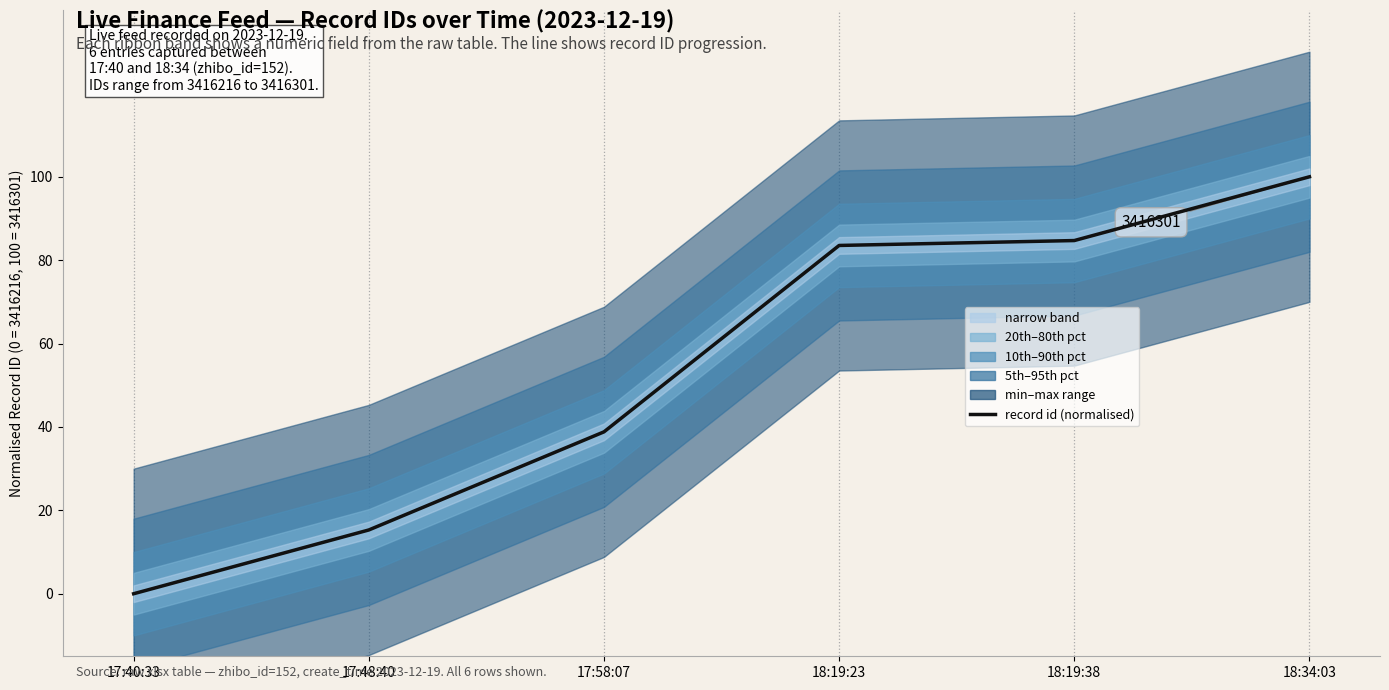

Is this an area chart (filled region under the line)?

No